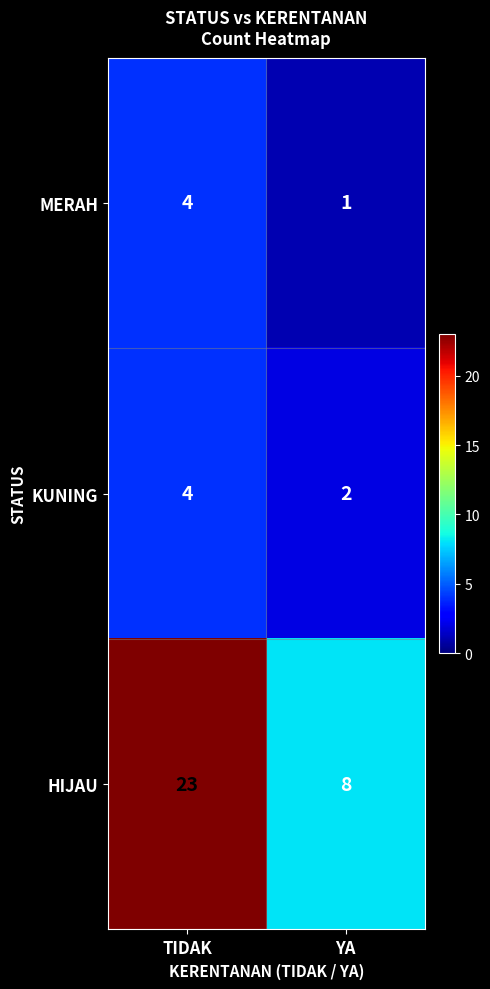

Rank the series at YA from lowest to highest value.

MERAH, KUNING, HIJAU